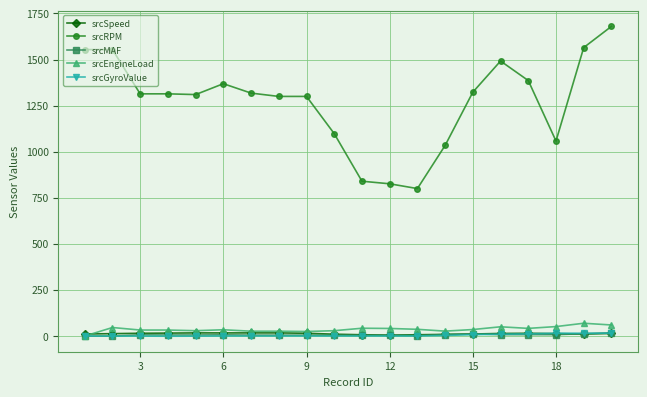

Count the number of categories in the chart.

20